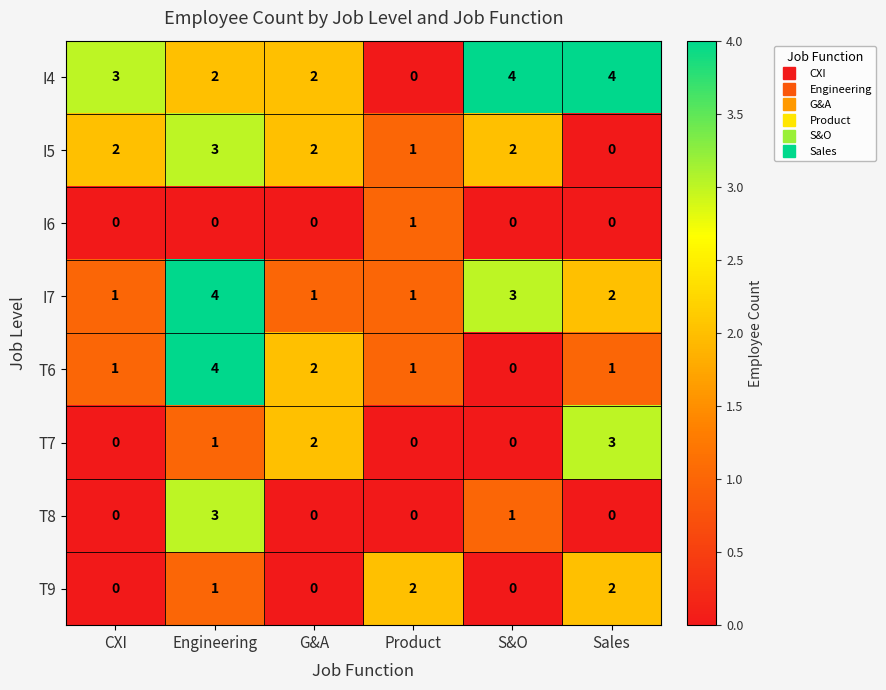

Is it true that T8 equals 0 at CXI?

True